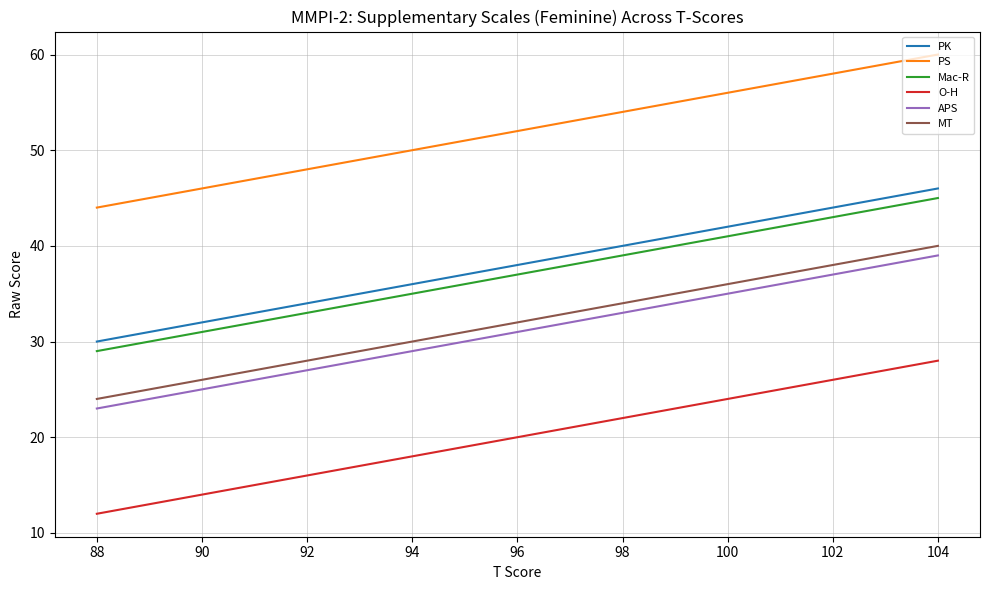

True or false: PK has more than 1 points higher than both neighbors.

False